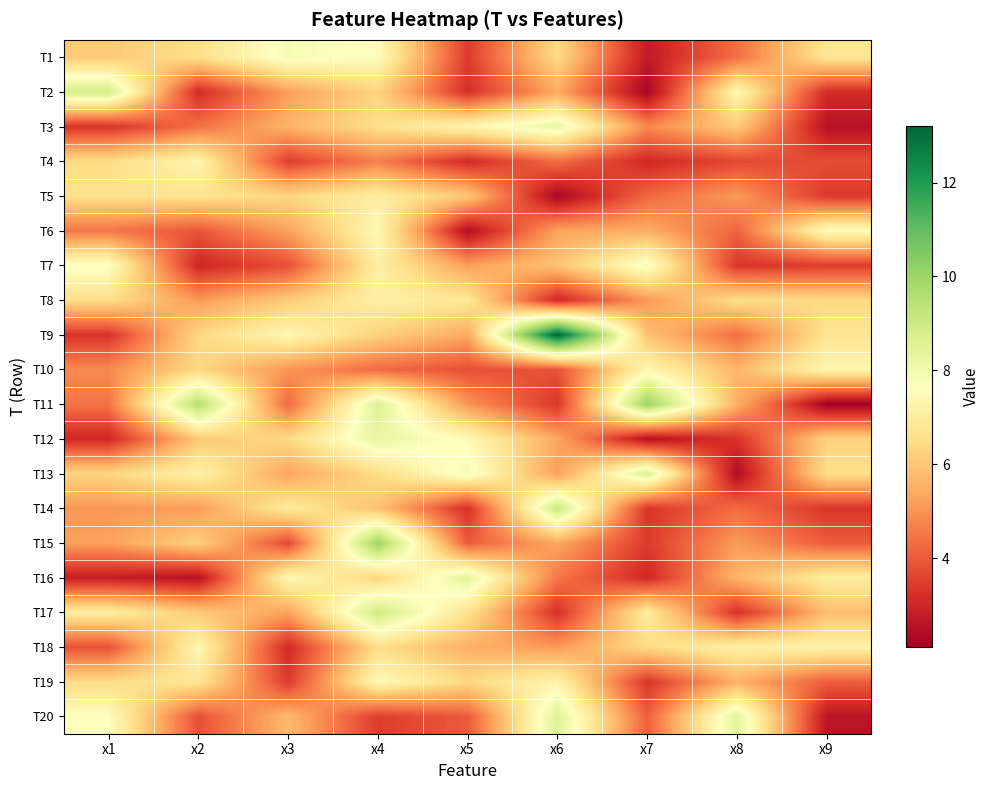

Reading left to right, what are all the values shown in this chart?

T1: x1=6.1	x2=6.6	x3=7.9	x4=7.6	x5=3.4	x6=6.5	x7=2.7	x8=4.4	x9=6.8
T2: x1=8.8	x2=3.1	x3=5.2	x4=6.3	x5=3.2	x6=5.4	x7=2.2	x8=7.4	x9=3.1
T3: x1=3.3	x2=4.4	x3=5.6	x4=6.6	x5=7.4	x6=8.3	x7=4.8	x8=6.1	x9=2.5
T4: x1=6.5	x2=7.3	x3=3.5	x4=4.7	x5=3.1	x6=4.3	x7=3.1	x8=3.7	x9=3.8
T5: x1=6.6	x2=6.7	x3=6.3	x4=7.0	x5=6.0	x6=2.3	x7=4.2	x8=5.1	x9=3.4
T6: x1=4.5	x2=3.9	x3=5.3	x4=7.5	x5=2.4	x6=5.3	x7=5.5	x8=4.2	x9=7.6
T7: x1=7.7	x2=3.0	x3=3.8	x4=7.1	x5=5.2	x6=5.9	x7=7.9	x8=3.3	x9=3.5
T8: x1=6.6	x2=5.1	x3=6.1	x4=7.1	x5=6.8	x6=3.0	x7=5.1	x8=6.5	x9=6.4
T9: x1=3.3	x2=6.4	x3=7.4	x4=6.2	x5=5.4	x6=13.2	x7=5.9	x8=4.3	x9=6.7
T10: x1=4.8	x2=6.4	x3=5.0	x4=4.3	x5=3.8	x6=3.9	x7=7.4	x8=5.6	x9=7.3
T11: x1=4.5	x2=9.5	x3=4.3	x4=8.6	x5=5.0	x6=3.3	x7=10.1	x8=5.5	x9=2.1
T12: x1=3.0	x2=6.0	x3=6.4	x4=8.3	x5=7.5	x6=5.3	x7=2.5	x8=3.3	x9=6.2
T13: x1=6.3	x2=7.2	x3=5.3	x4=6.5	x5=7.9	x6=5.2	x7=8.7	x8=2.4	x9=6.6
T14: x1=5.1	x2=5.1	x3=6.9	x4=5.9	x5=3.2	x6=9.1	x7=3.3	x8=4.3	x9=3.3
T15: x1=5.2	x2=6.2	x3=3.7	x4=10.0	x5=4.0	x6=5.4	x7=3.4	x8=5.1	x9=4.0
T16: x1=2.8	x2=2.5	x3=7.4	x4=6.3	x5=8.4	x6=4.5	x7=3.1	x8=5.6	x9=7.0
T17: x1=7.0	x2=6.1	x3=5.3	x4=9.0	x5=6.7	x6=3.2	x7=7.0	x8=3.2	x9=5.8
T18: x1=3.8	x2=7.4	x3=3.1	x4=6.5	x5=5.5	x6=5.1	x7=6.4	x8=7.1	x9=7.2
T19: x1=6.5	x2=6.8	x3=3.4	x4=7.5	x5=6.4	x6=7.3	x7=3.3	x8=5.6	x9=4.1
T20: x1=7.6	x2=3.8	x3=5.7	x4=3.5	x5=4.0	x6=8.6	x7=4.1	x8=8.4	x9=2.6